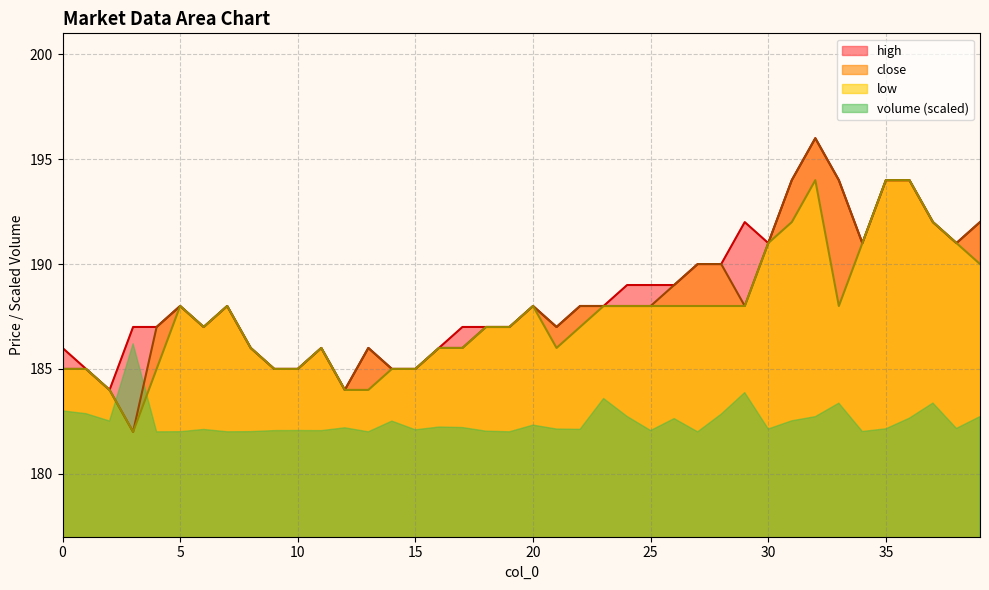

Where is close nearest to the value 189?

26